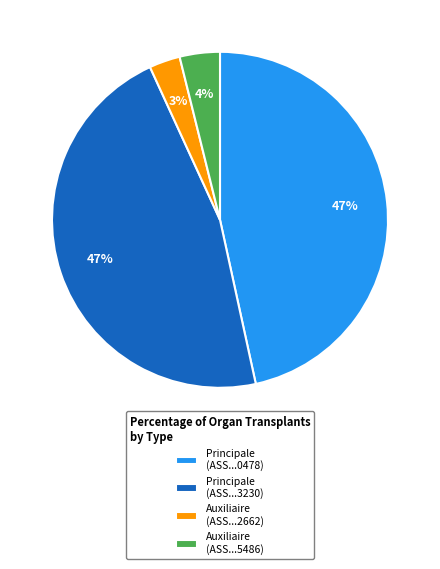

To the nearest percent, what is the average slice percentage?

25%